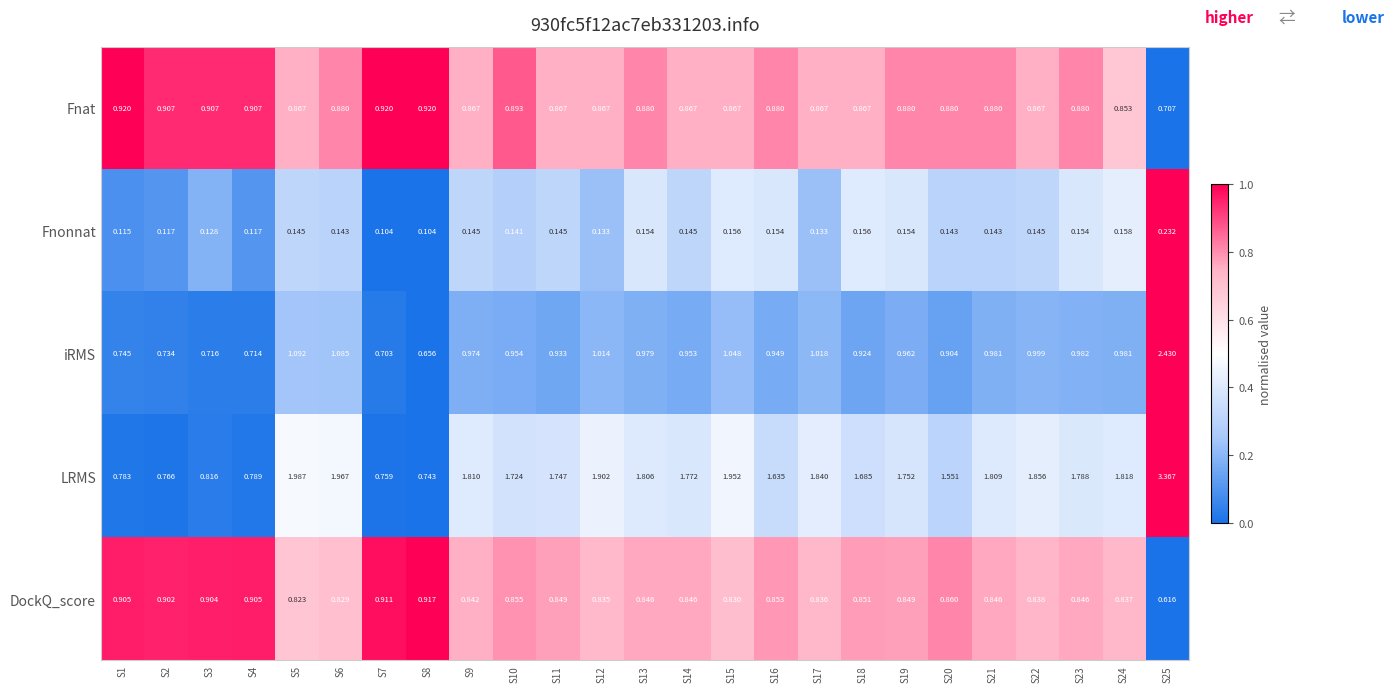

Rank the series by their maximum value, from highest to lowest.

LRMS, iRMS, Fnat, DockQ_score, Fnonnat